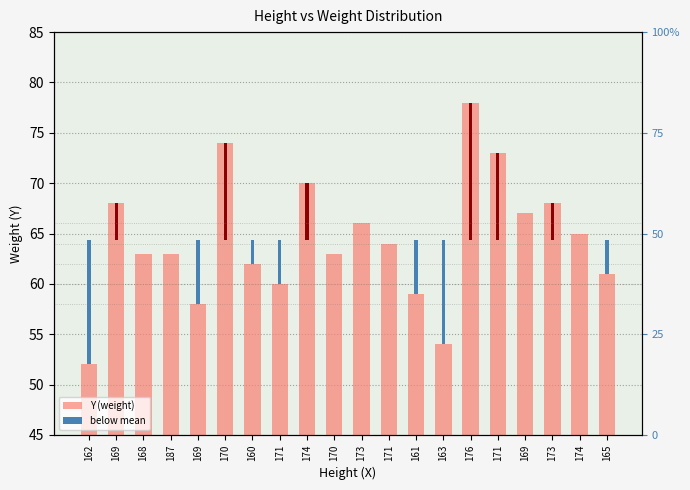

True or false: the data shows 27 at 161.

False